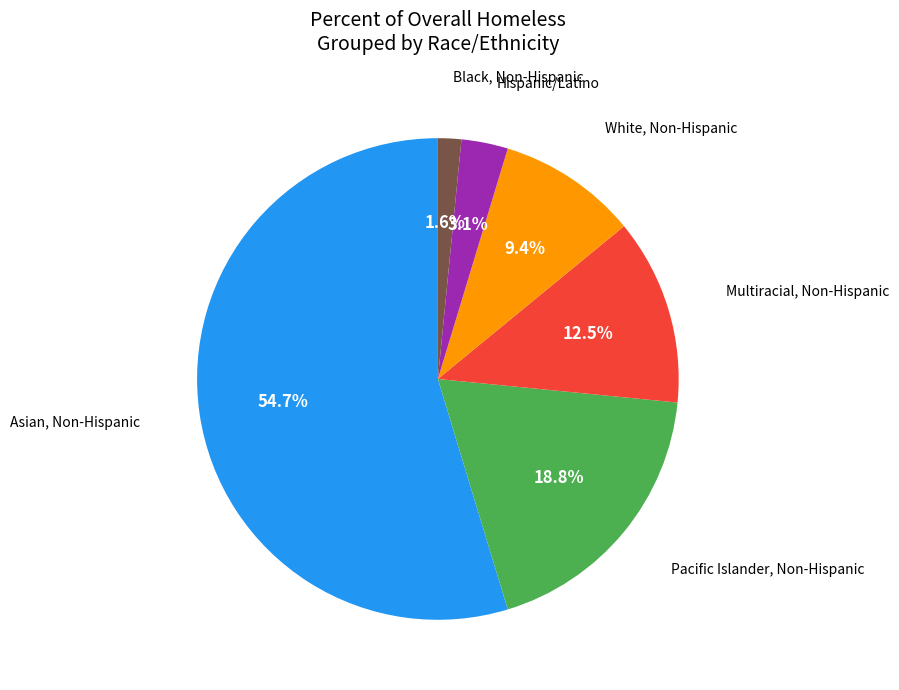

Is there a majority slice in this chart?

Yes